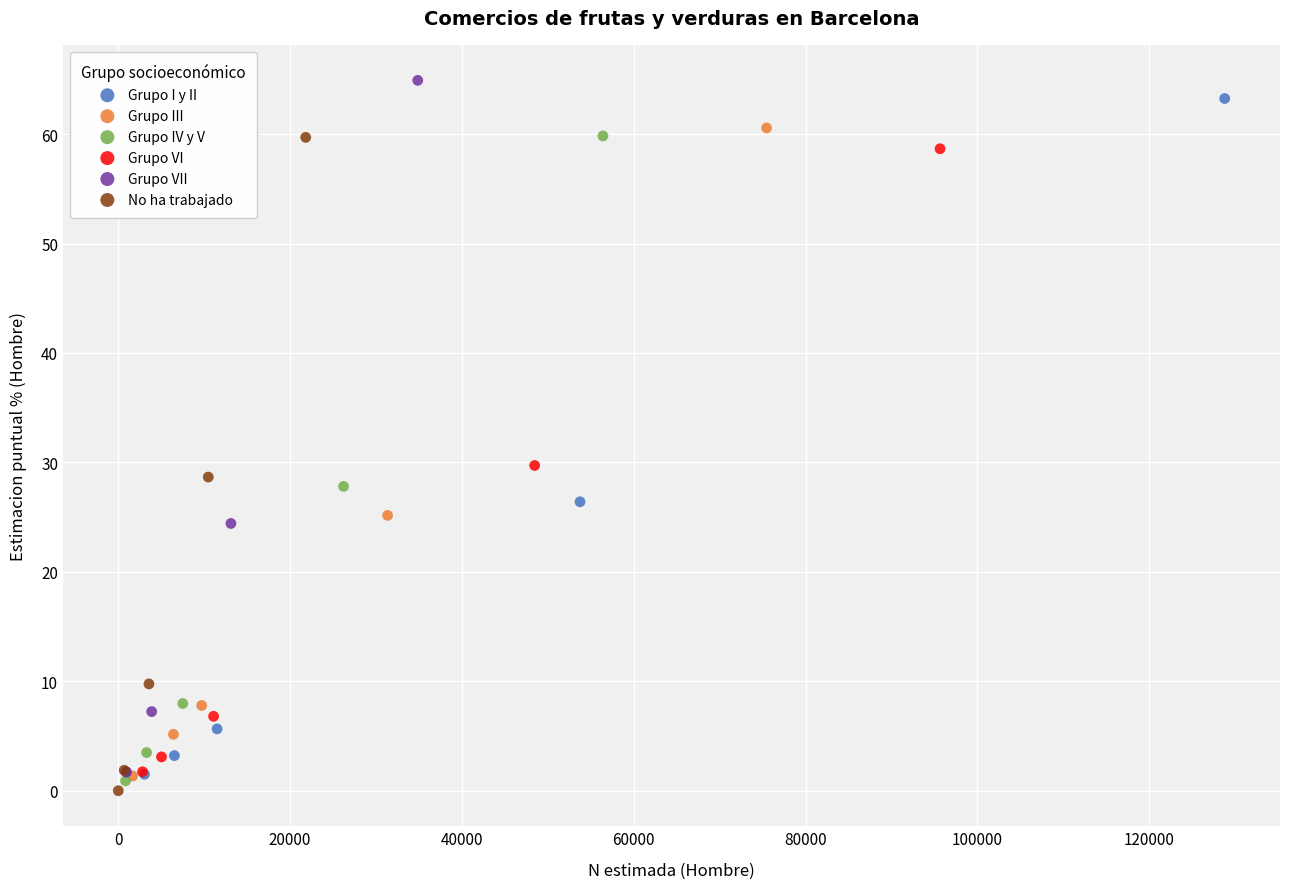

Which series has the widest spread of Y values?

Grupo VII